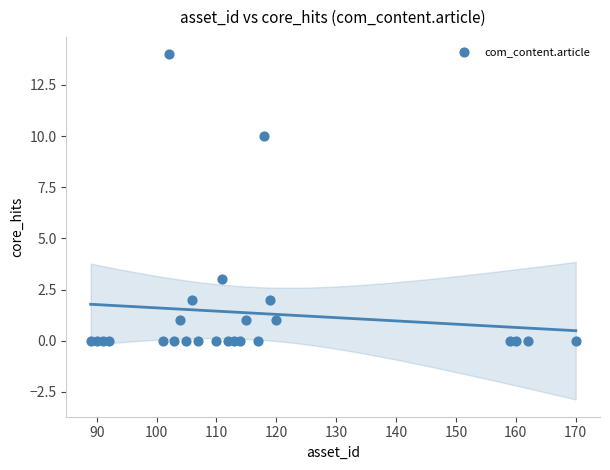

What Y value in the scatter plot is closest to 7?

10